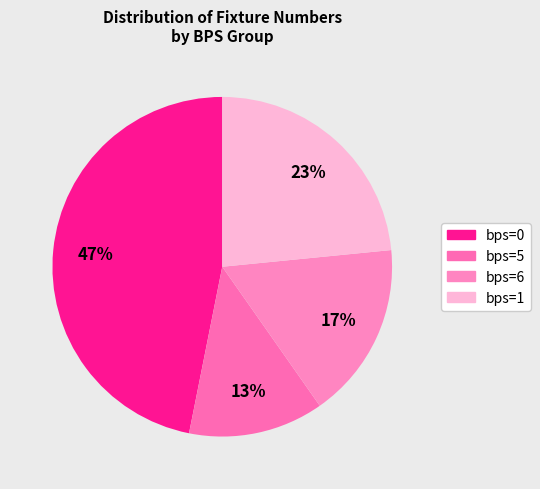

Count the number of slices in the pie.

4